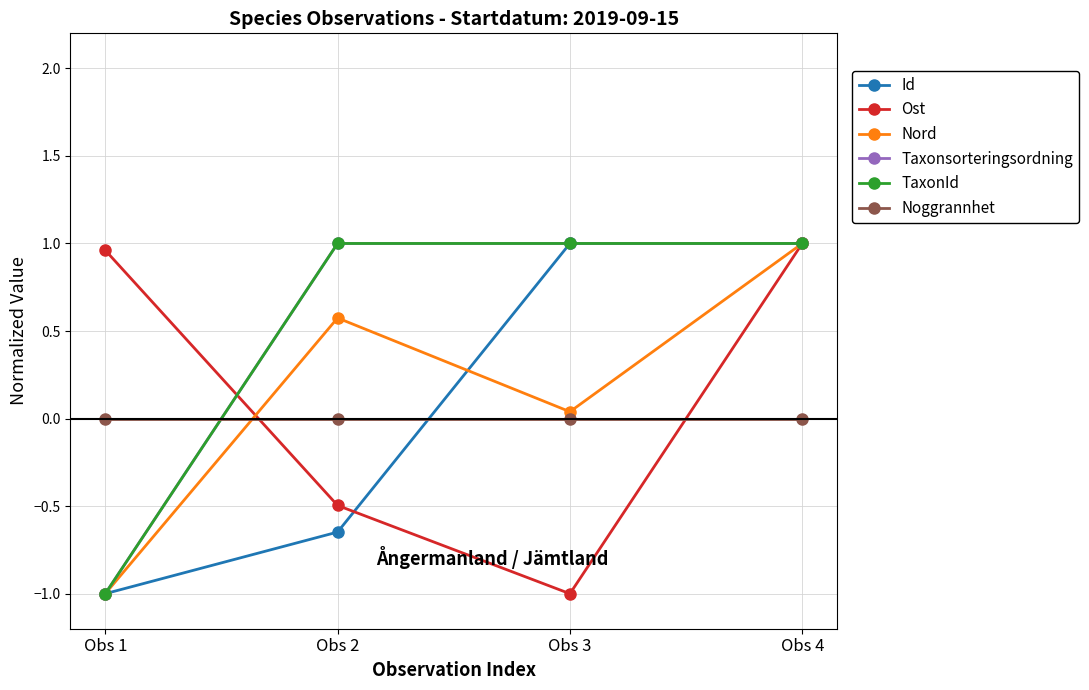

Between Obs 1 and Obs 4, which is larger?

Obs 4